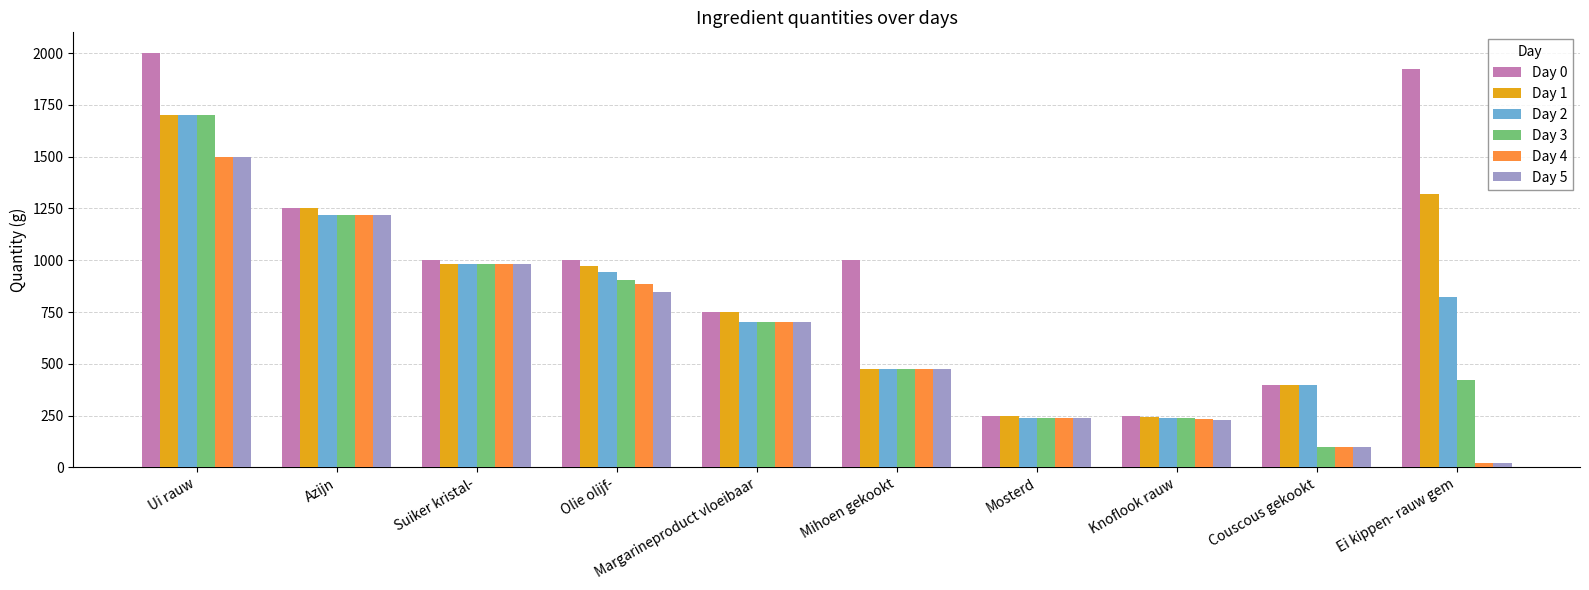

Is the value of Day 4 at Couscous gekookt greater than the value of Day 3 at Mosterd?

No